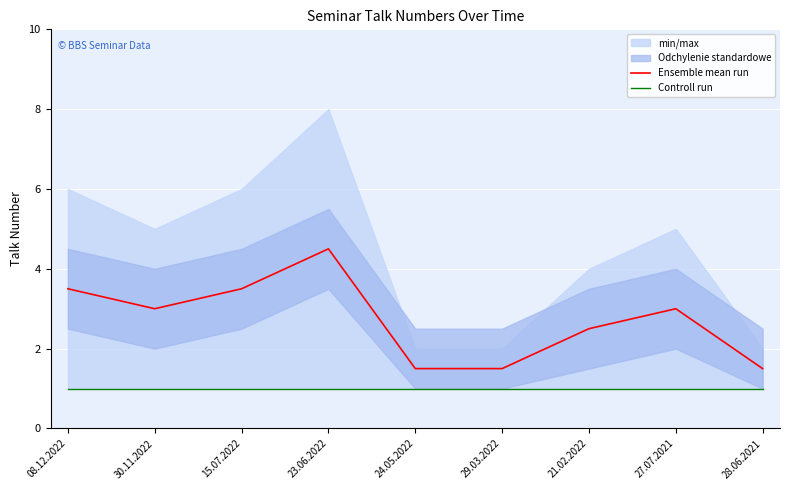

True or false: Ensemble mean run and Controll run intersect in this chart.

False